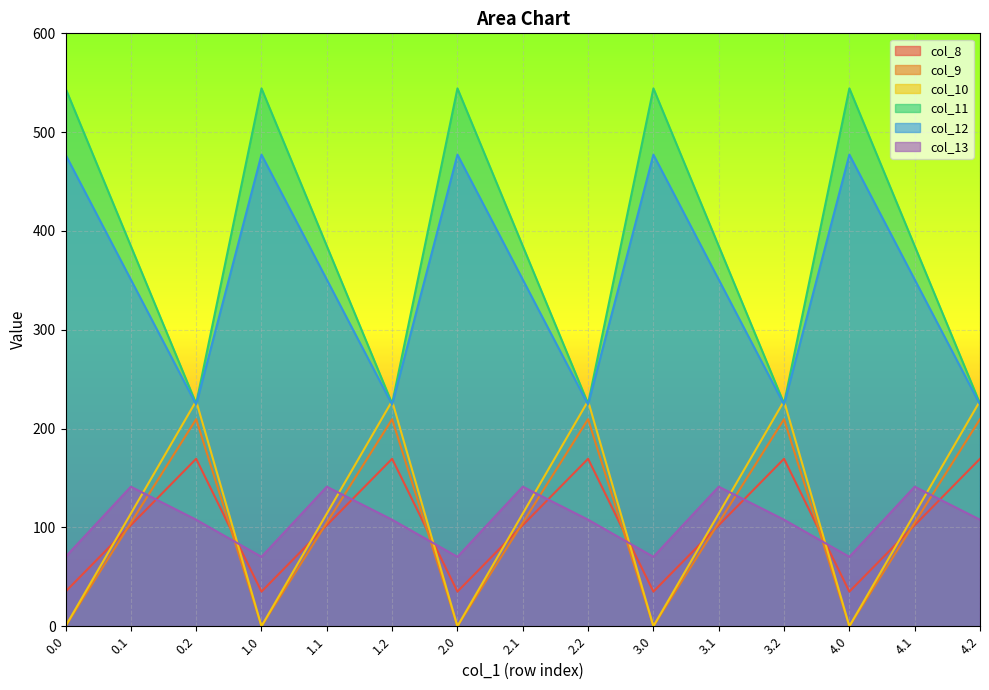

What is the label of the 4th point from the left?

1.0